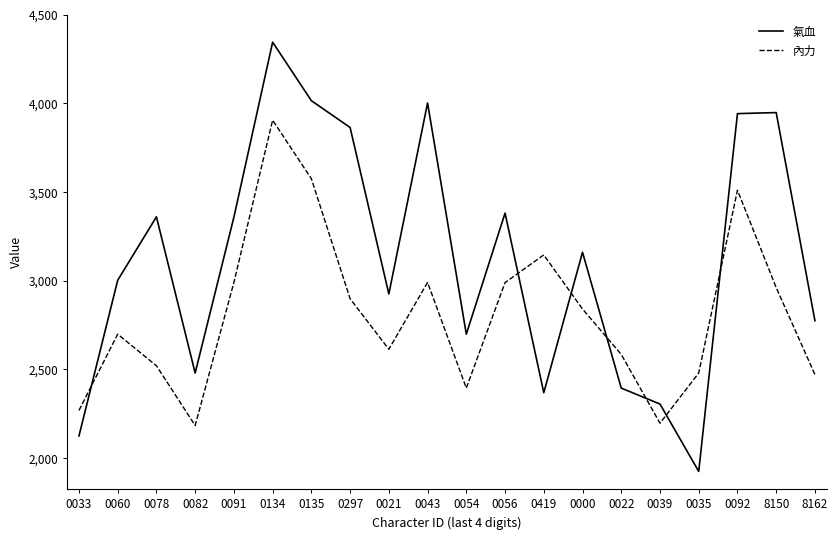

What are all the series names shown in the legend?

氣血, 內力